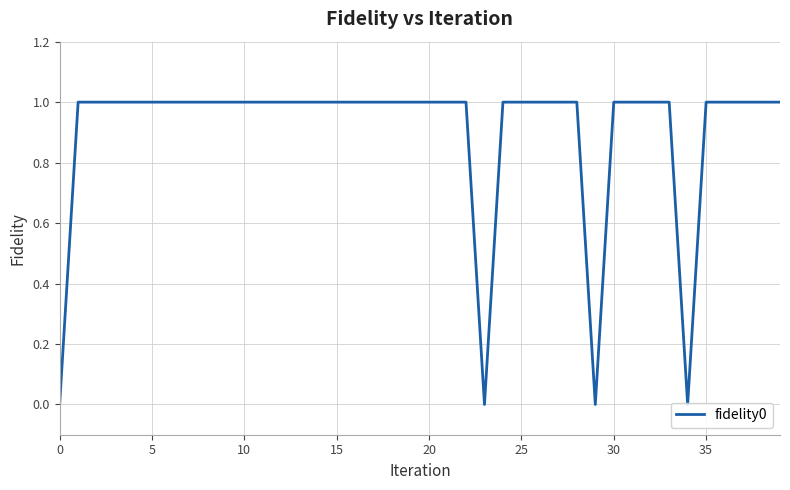

Count the values in the range 1 to 2.

36